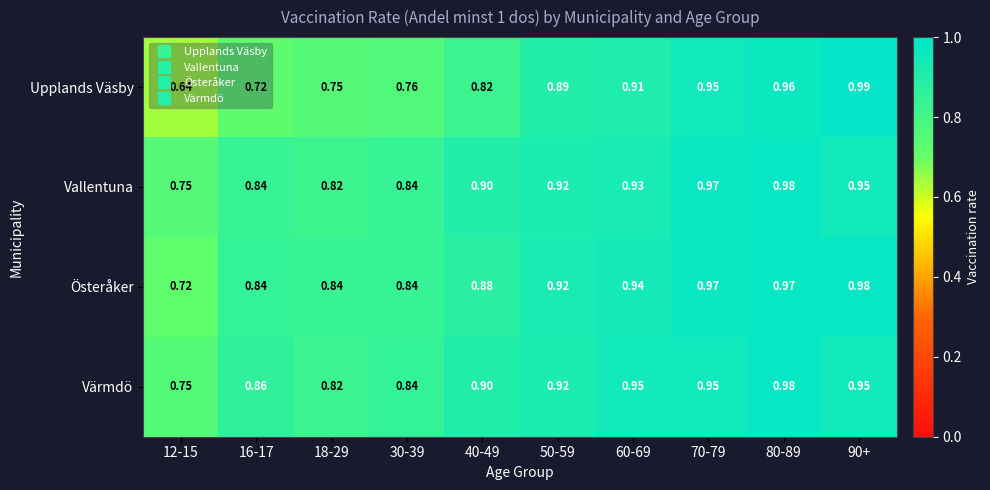

Which series has the largest total across all categories?

Värmdö